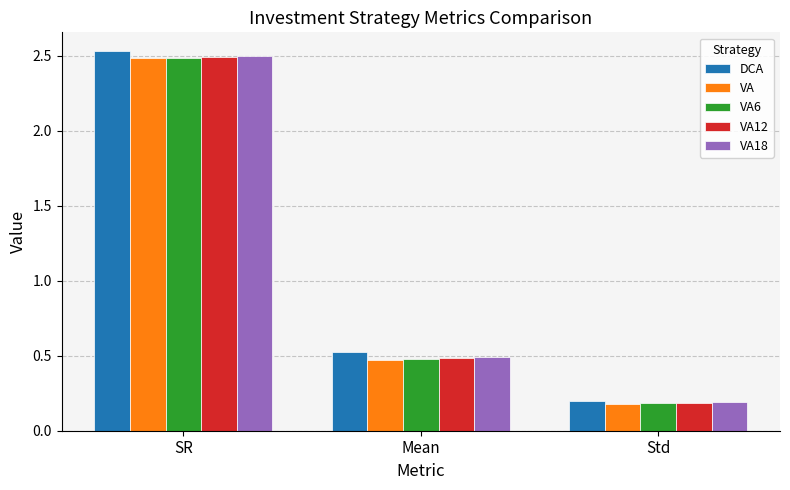

What is the total value across all series at SR?

12.5